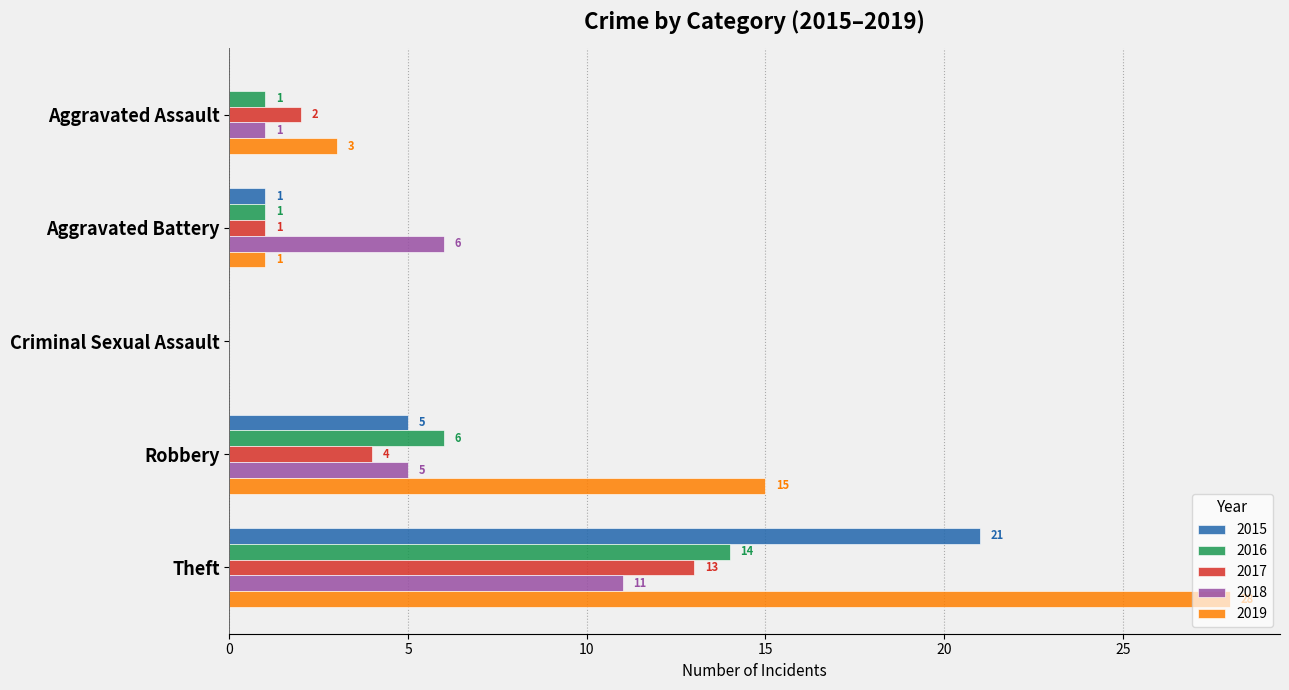

What is the sum of all 2018 values?

23